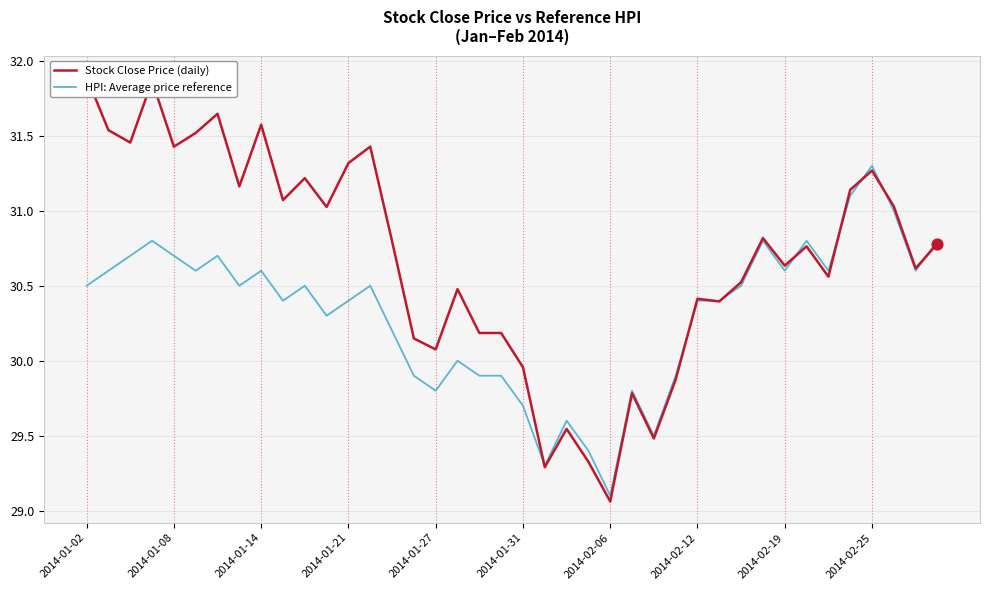

True or false: HPI: Average price reference has a value of 43.3 at 2014-01-14.

False